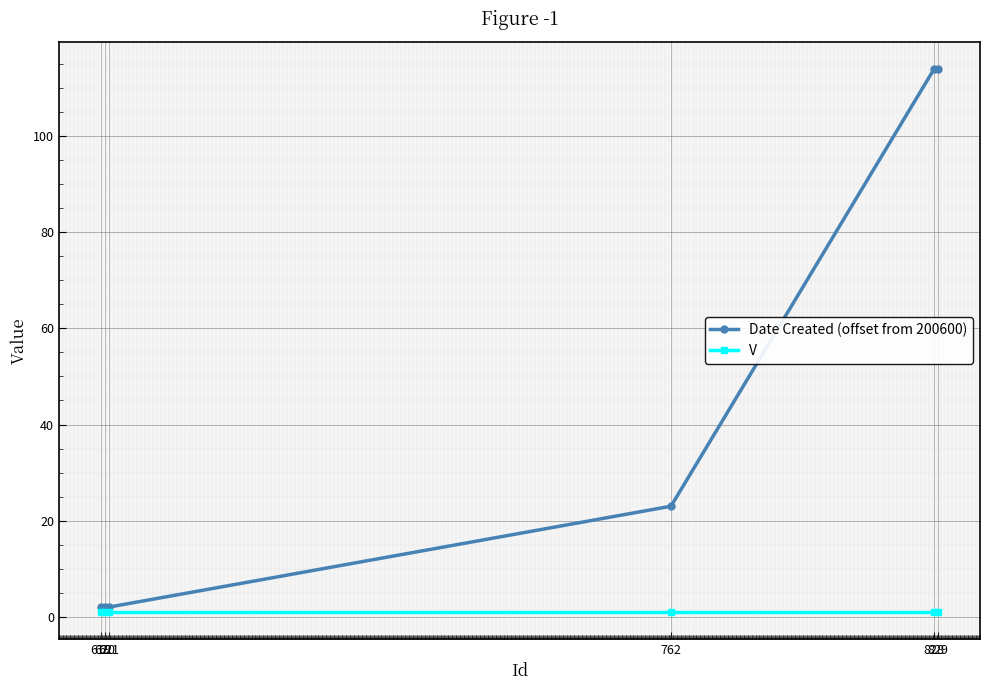

What is the difference between the highest and lowest values at 619?

1